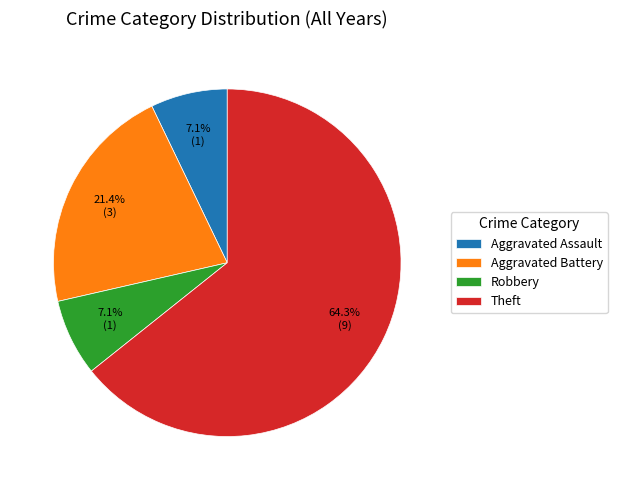

Is it true that Theft is 56% of the pie?

False